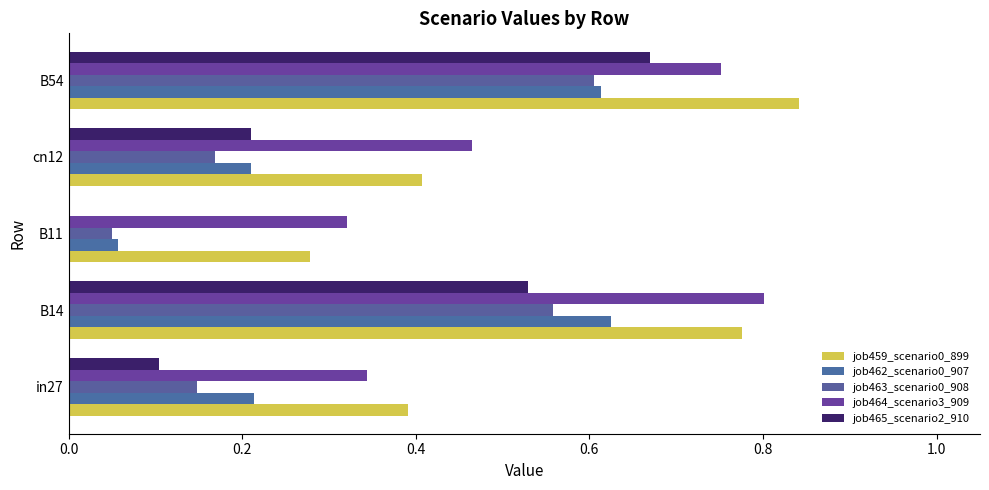

Which series has the largest total across all categories?

job459_scenario0_899